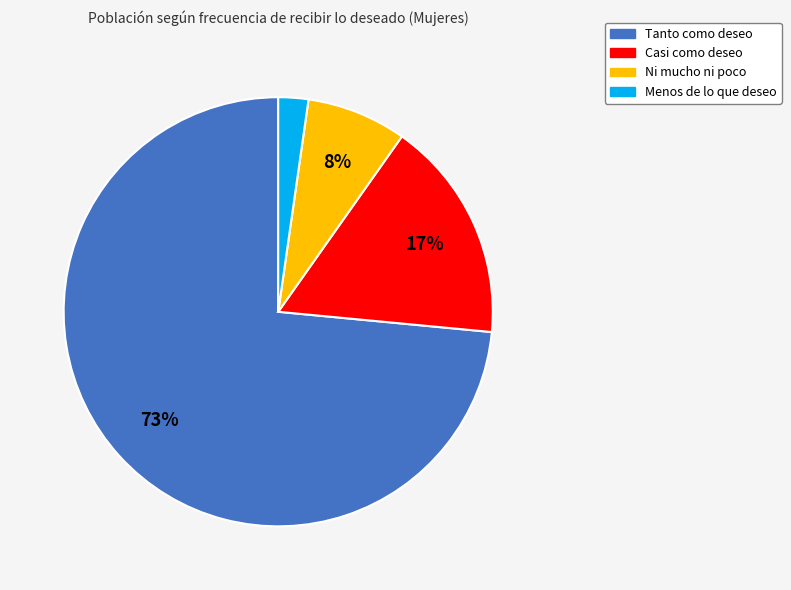

Do Ni mucho ni poco and Tanto como deseo together represent more than half of the pie?

Yes